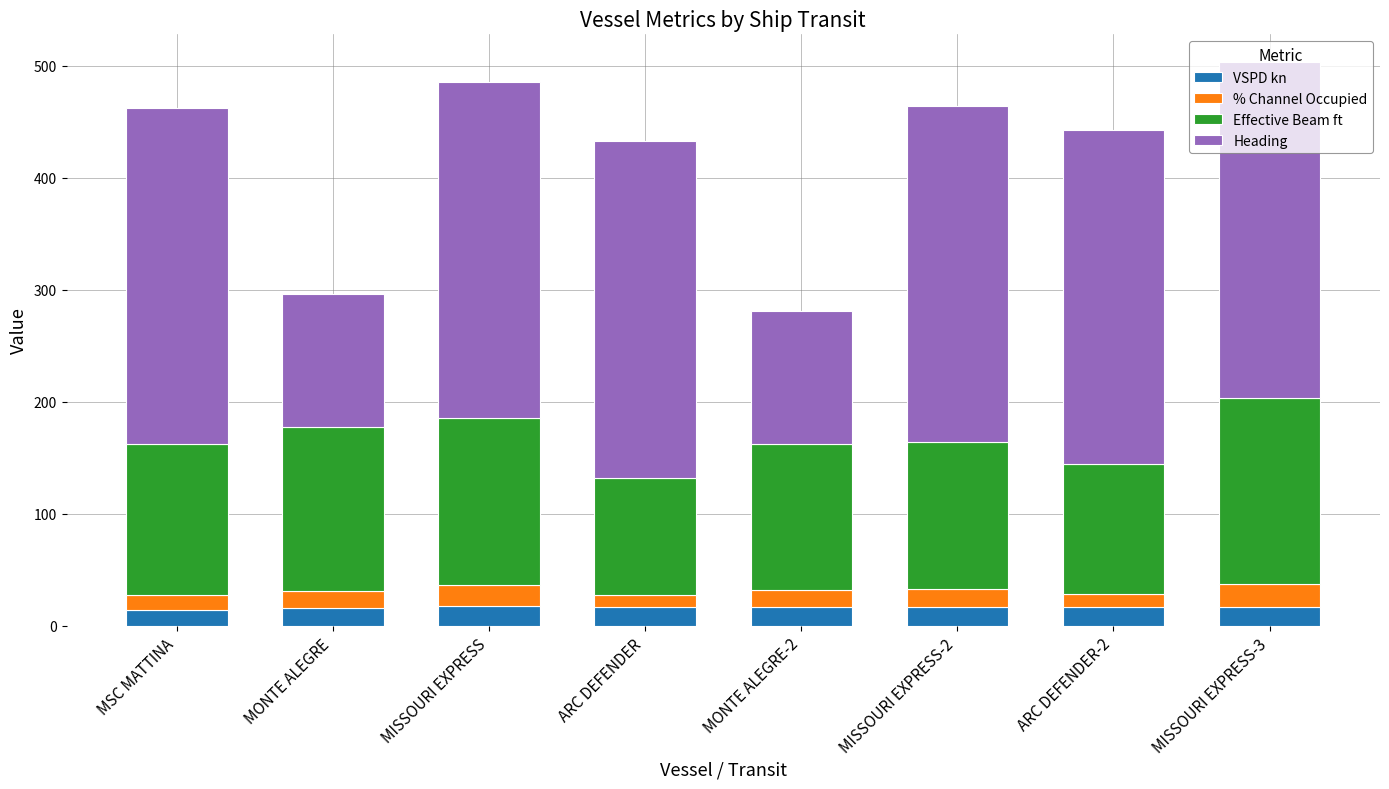

What is the highest value of the VSPD kn series?

17.7